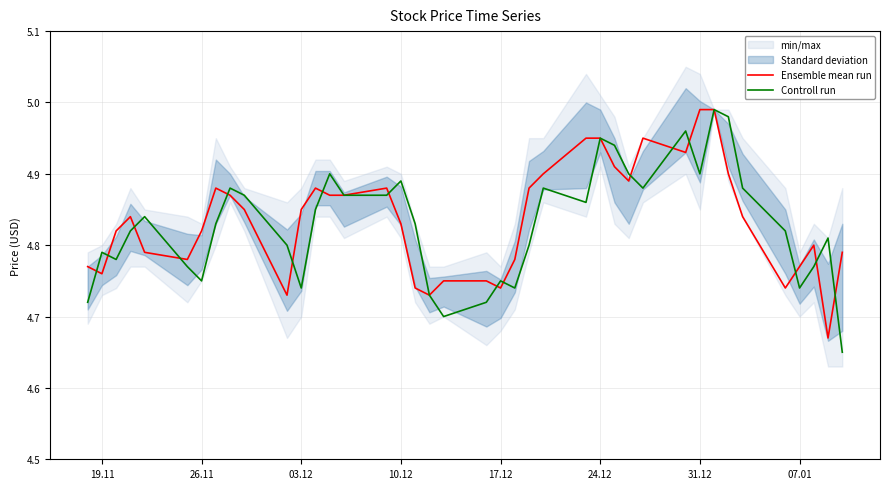

List the series in order of their peak value, highest first.

Ensemble mean run, Controll run